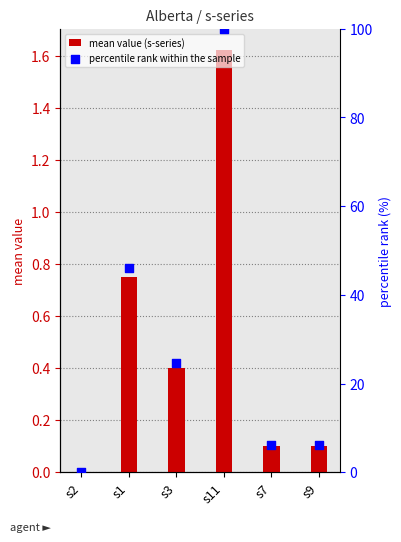

What are all the series names shown in the legend?

mean value (s-series), percentile rank within the sample